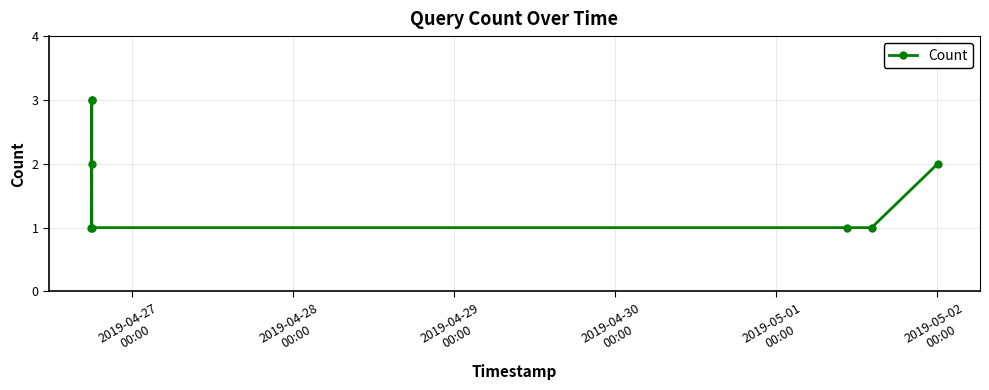

What is the value of the 4th point from the left?

3